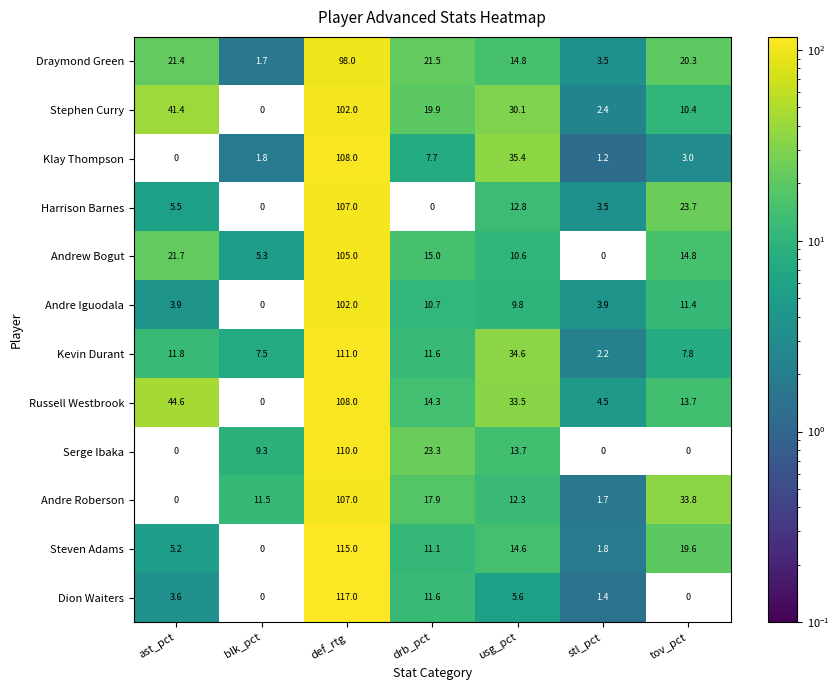

What is the sum of all Harrison Barnes values?

152.5